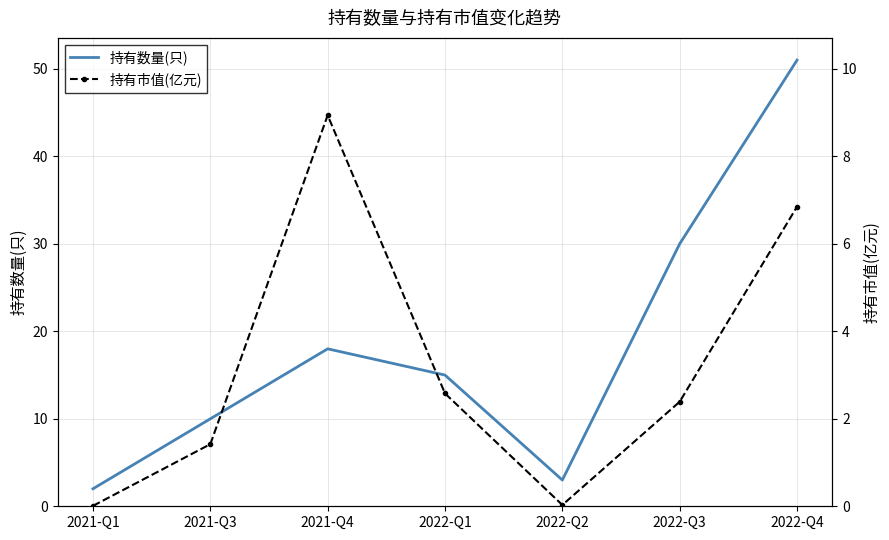

What are all the series names shown in the legend?

持有数量(只), 持有市值(亿元)